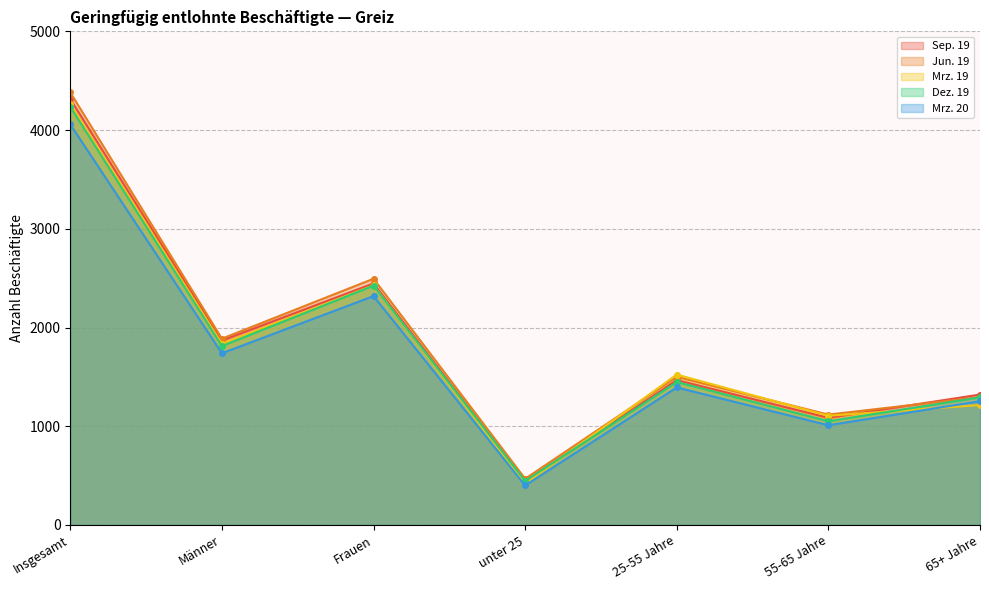

Which has a higher value, Insgesamt or 55-65 Jahre?

Insgesamt